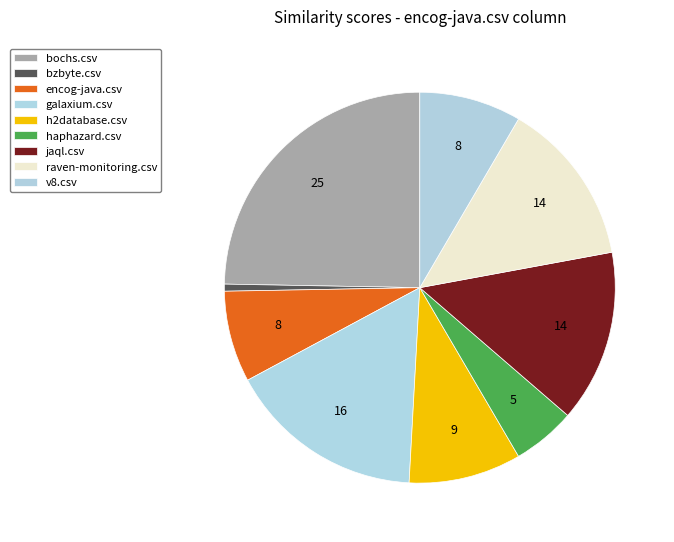

Rank the categories by value from highest to lowest.

bochs.csv, galaxium.csv, jaql.csv, raven-monitoring.csv, h2database.csv, v8.csv, encog-java.csv, haphazard.csv, bzbyte.csv